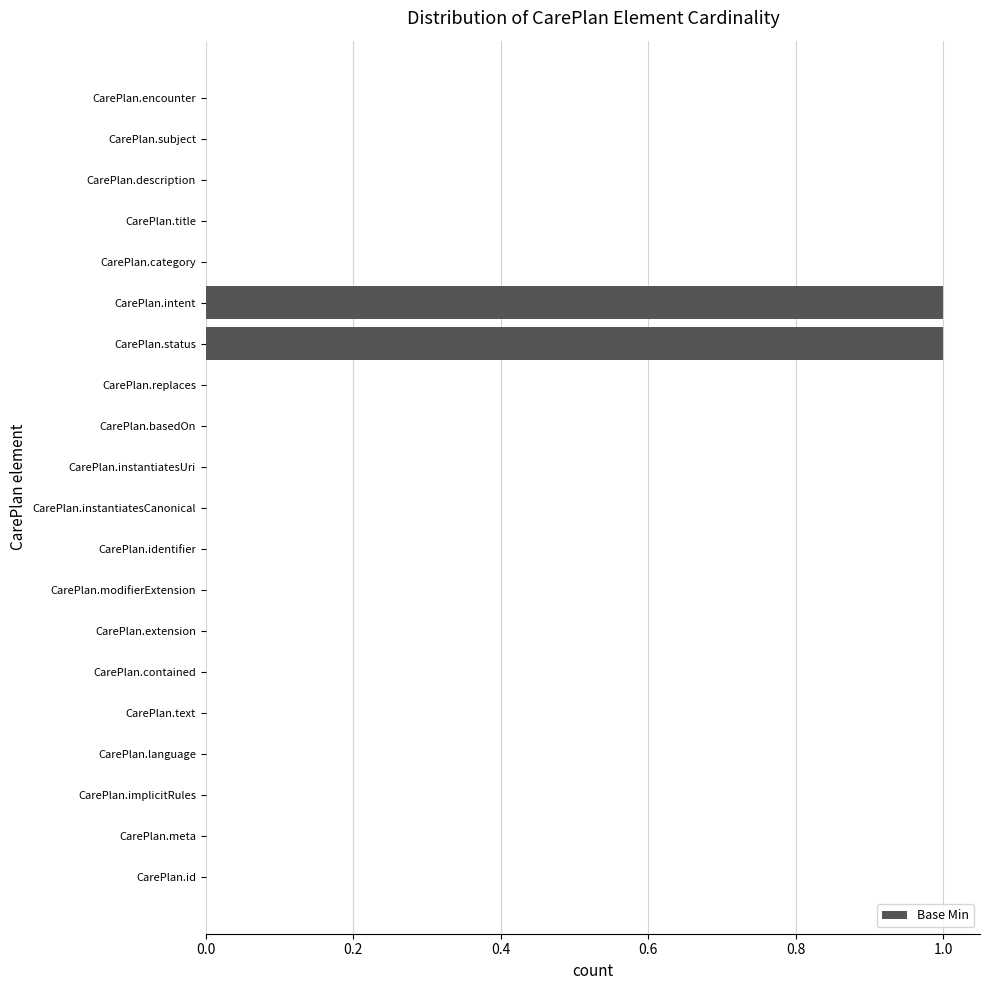

Reading top to bottom, transcribe all the data shown in this chart.

CarePlan.encounter=0	CarePlan.subject=0	CarePlan.description=0	CarePlan.title=0	CarePlan.category=0	CarePlan.intent=1	CarePlan.status=1	CarePlan.replaces=0	CarePlan.basedOn=0	CarePlan.instantiatesUri=0	CarePlan.instantiatesCanonical=0	CarePlan.identifier=0	CarePlan.modifierExtension=0	CarePlan.extension=0	CarePlan.contained=0	CarePlan.text=0	CarePlan.language=0	CarePlan.implicitRules=0	CarePlan.meta=0	CarePlan.id=0